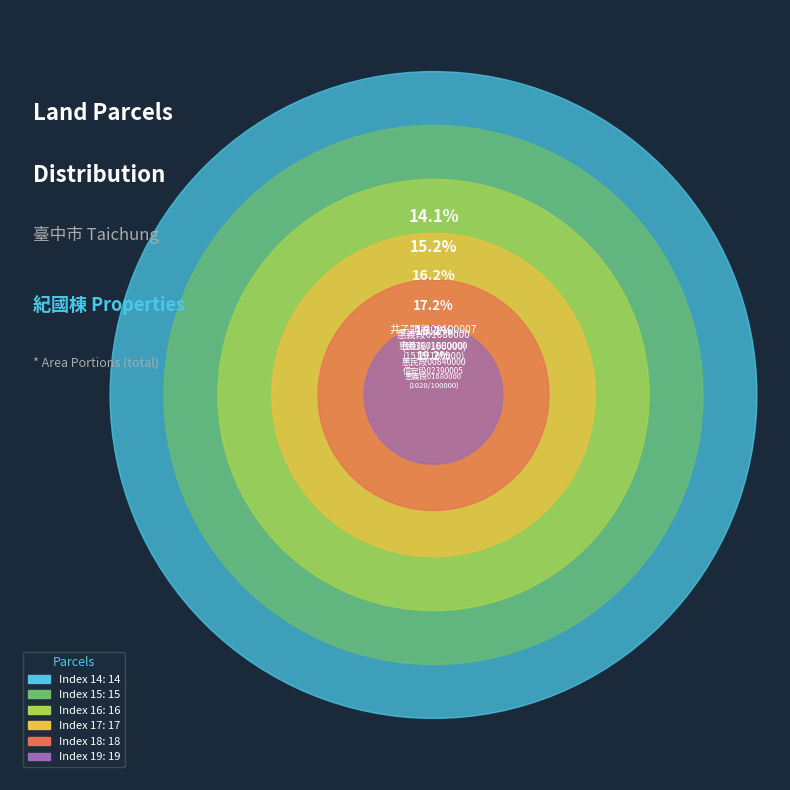

Count the number of slices in the pie.

6